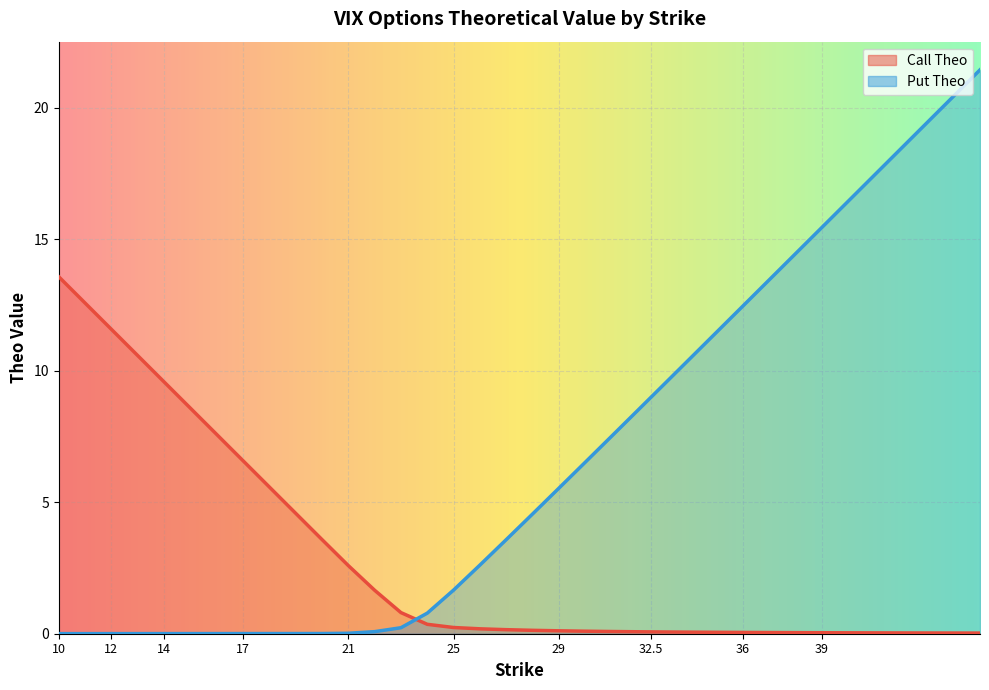

What is the value of the Put Theo point at the 23rd from the left?

3.6